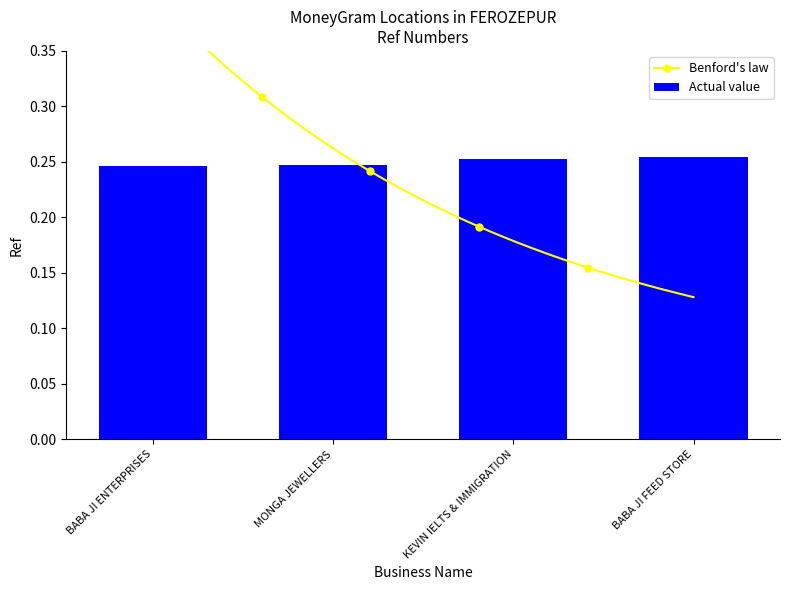

What value does the data have at MONGA JEWELLERS?

0.2